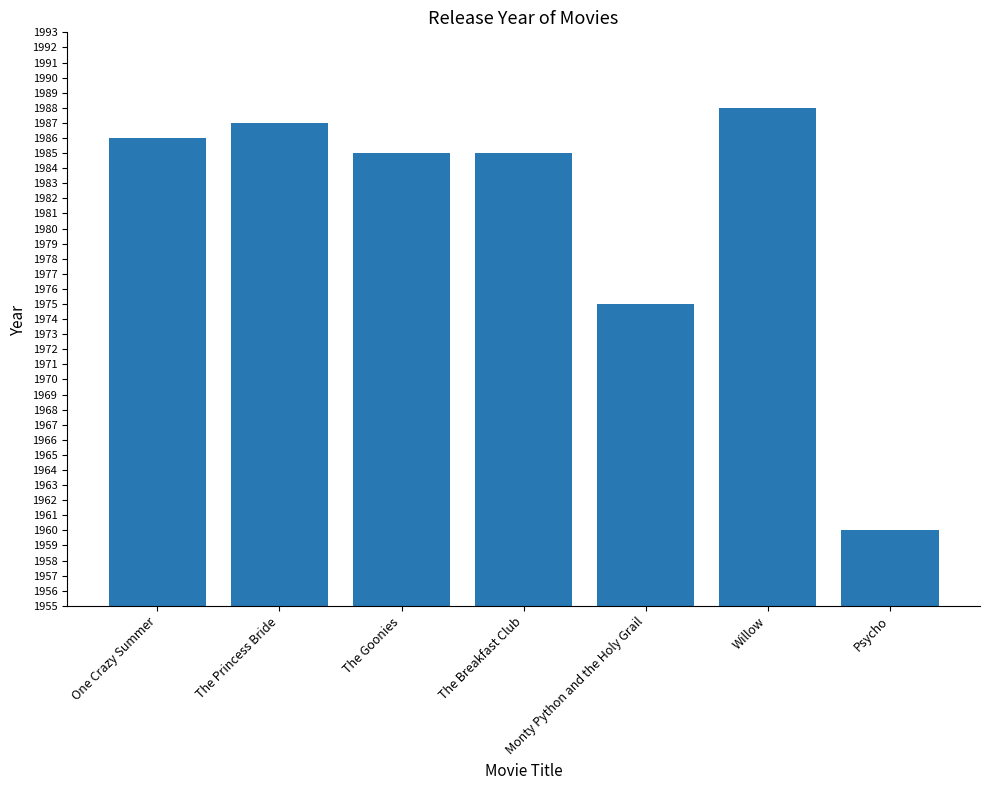

The chart shows a value of 1367 at Willow. True or false?

False